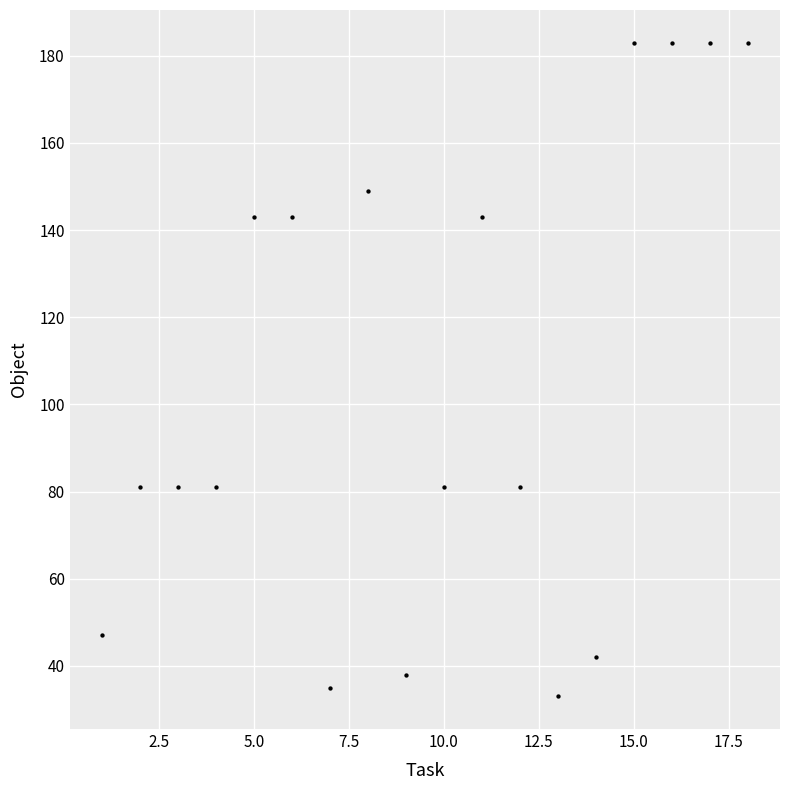

What is the range of Y values (max minus min)?

150